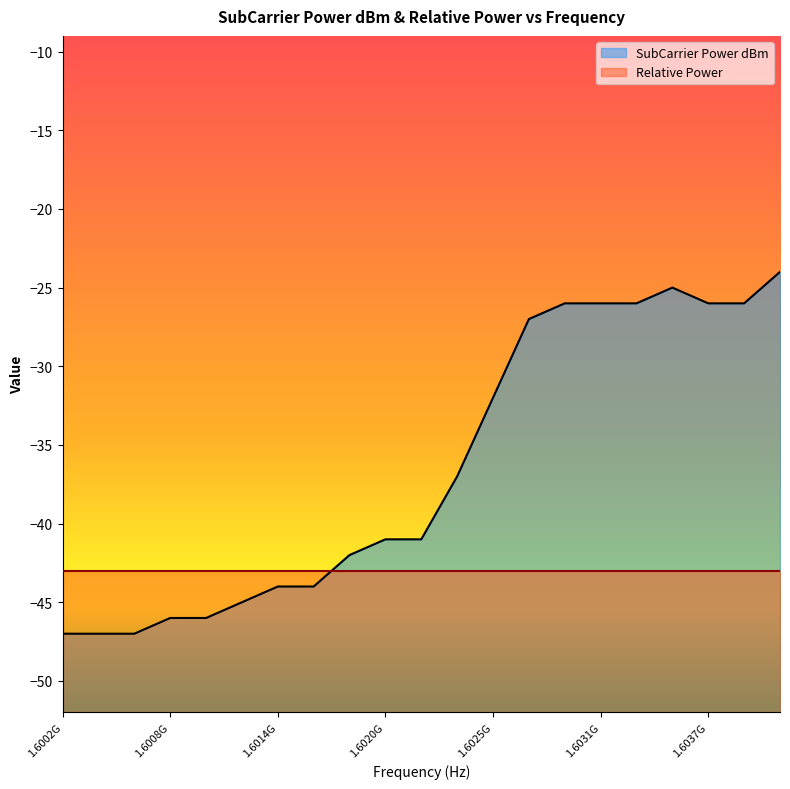

What is the difference between the second highest and second lowest values?

22